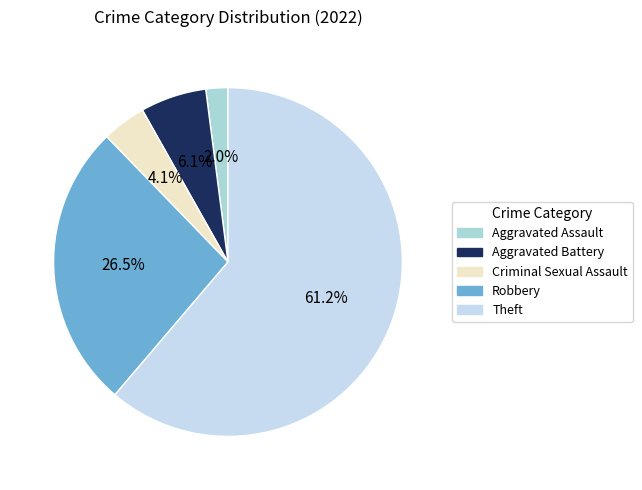

True or false: Criminal Sexual Assault accounts for 4% of the total.

True